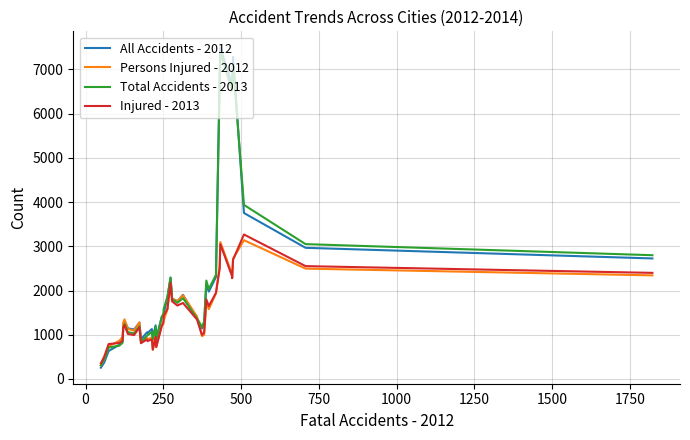

How many times do Injured - 2013 and Persons Injured - 2012 cross each other?

8